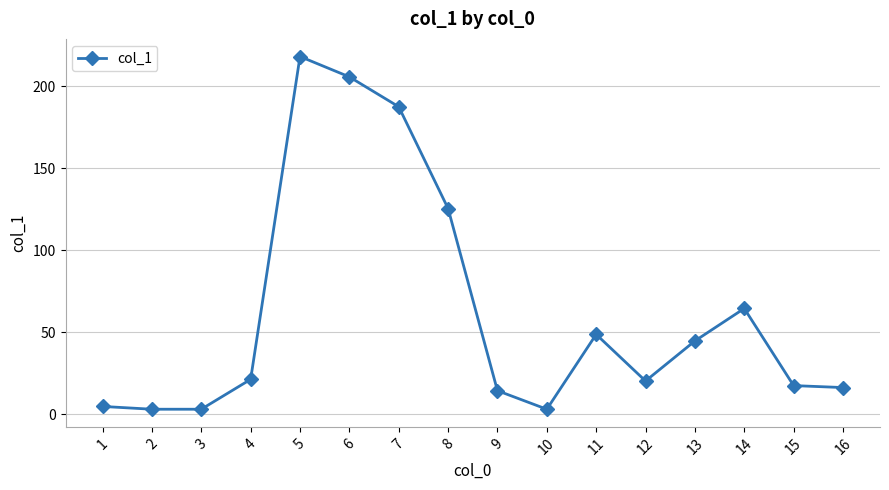

What is the greatest value displayed?

218.0